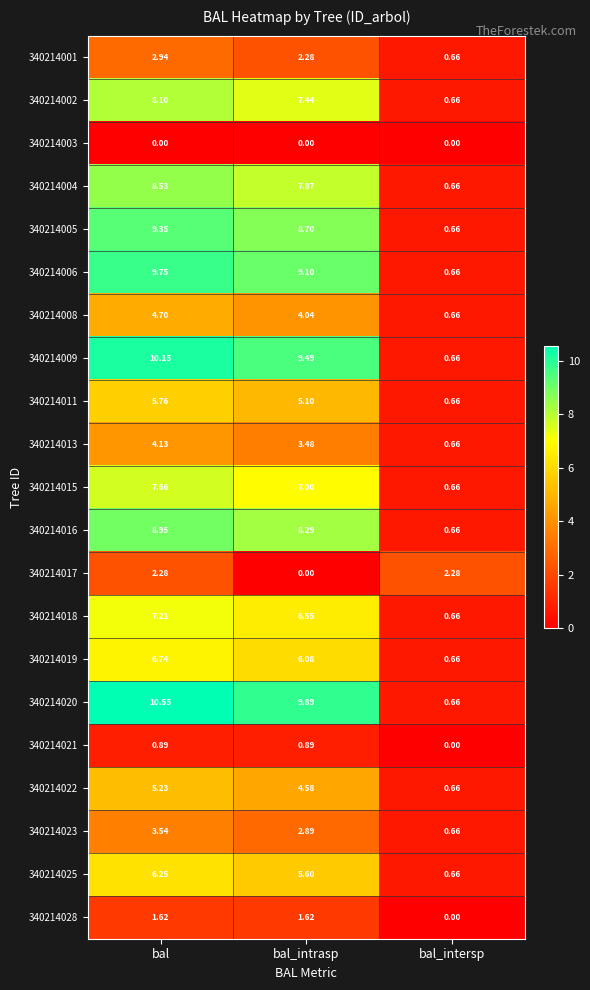

Where is 340214001 nearest to the value 1?

bal_intersp